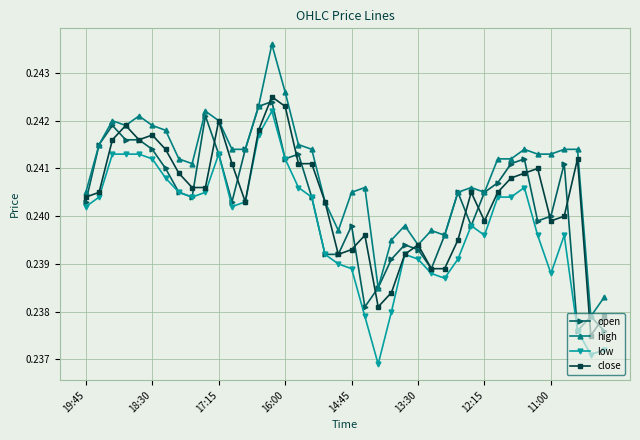

Count the low values in the range 0 to 1.

40